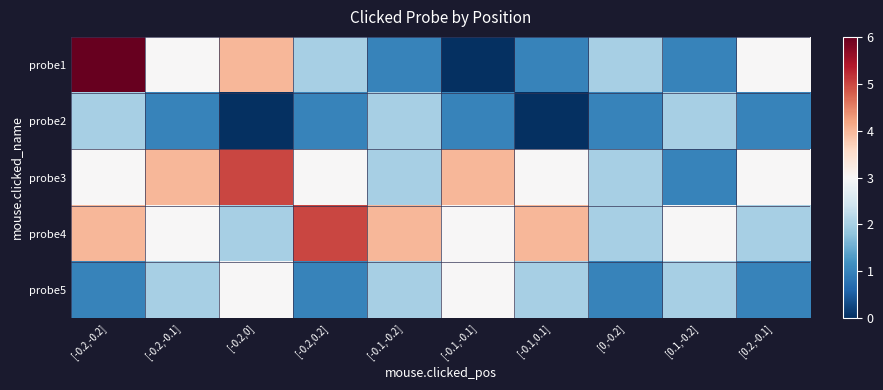

Reading left to right, list all the values displayed in this chart.

probe1: [-0.2,-0.2]=6	[-0.2,-0.1]=3	[-0.2,0]=4	[-0.2,0.2]=2	[-0.1,-0.2]=1	[-0.1,-0.1]=0	[-0.1,0.1]=1	[0,-0.2]=2	[0.1,-0.2]=1	[0.2,-0.1]=3
probe2: [-0.2,-0.2]=2	[-0.2,-0.1]=1	[-0.2,0]=0	[-0.2,0.2]=1	[-0.1,-0.2]=2	[-0.1,-0.1]=1	[-0.1,0.1]=0	[0,-0.2]=1	[0.1,-0.2]=2	[0.2,-0.1]=1
probe3: [-0.2,-0.2]=3	[-0.2,-0.1]=4	[-0.2,0]=5	[-0.2,0.2]=3	[-0.1,-0.2]=2	[-0.1,-0.1]=4	[-0.1,0.1]=3	[0,-0.2]=2	[0.1,-0.2]=1	[0.2,-0.1]=3
probe4: [-0.2,-0.2]=4	[-0.2,-0.1]=3	[-0.2,0]=2	[-0.2,0.2]=5	[-0.1,-0.2]=4	[-0.1,-0.1]=3	[-0.1,0.1]=4	[0,-0.2]=2	[0.1,-0.2]=3	[0.2,-0.1]=2
probe5: [-0.2,-0.2]=1	[-0.2,-0.1]=2	[-0.2,0]=3	[-0.2,0.2]=1	[-0.1,-0.2]=2	[-0.1,-0.1]=3	[-0.1,0.1]=2	[0,-0.2]=1	[0.1,-0.2]=2	[0.2,-0.1]=1